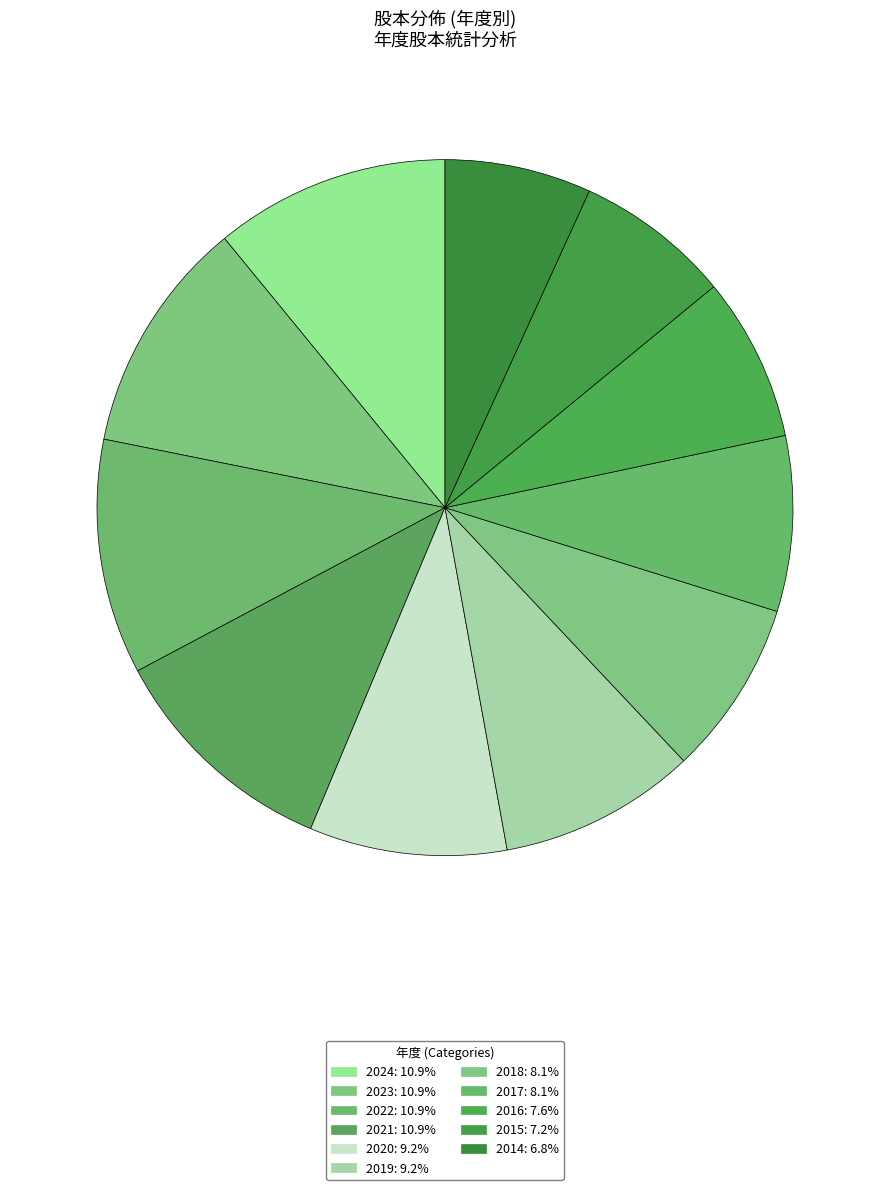

Rank the categories by value from highest to lowest.

2024, 2023, 2022, 2021, 2020, 2019, 2018, 2017, 2016, 2015, 2014